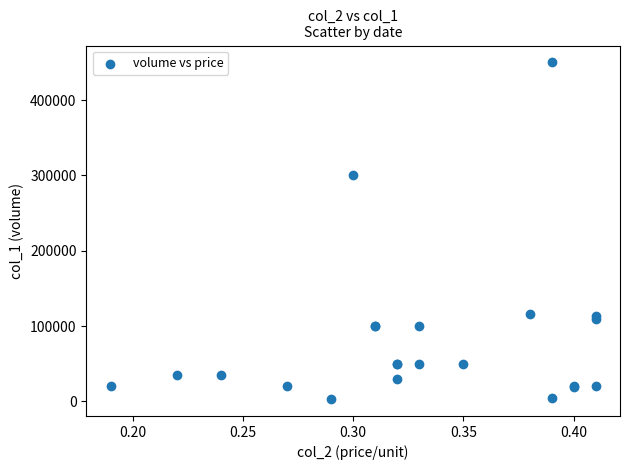

What Y value in the scatter plot is closest to 226500?

300000